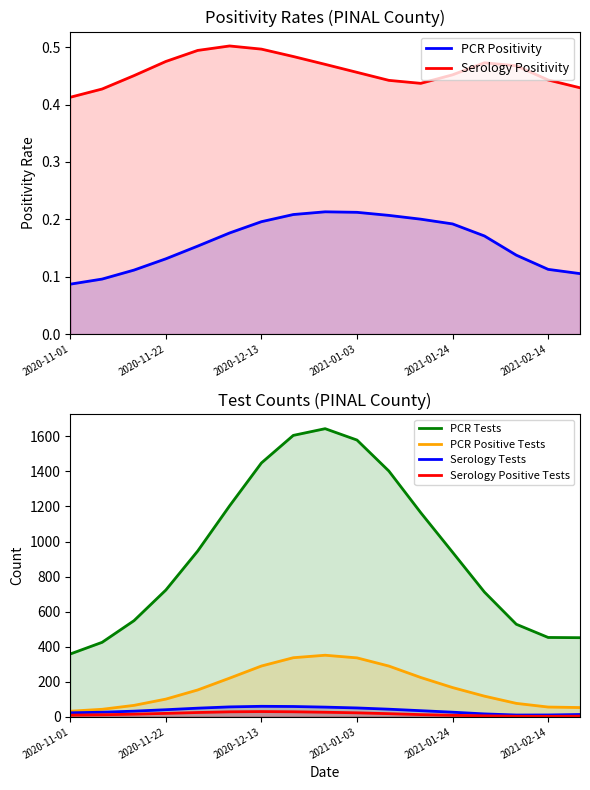

How many series are shown in this chart?

6